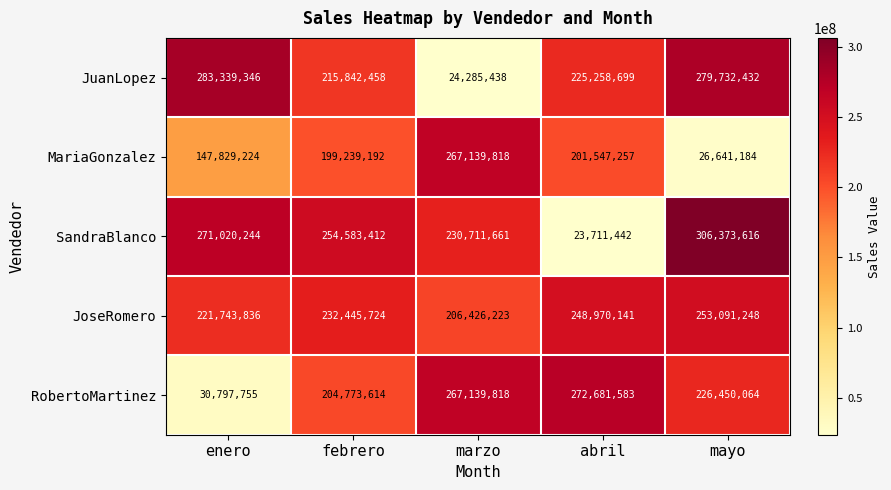

Which series has the widest spread of values?

SandraBlanco